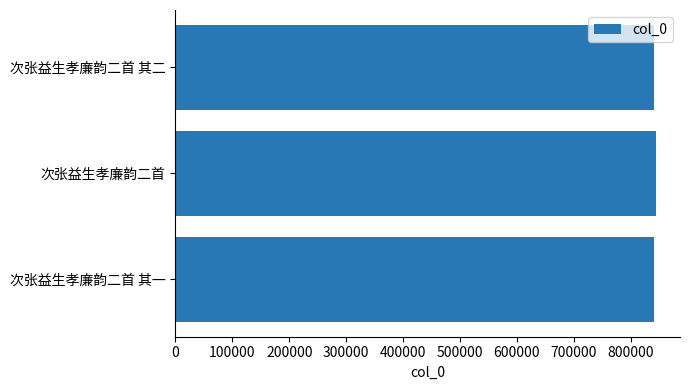

What is the sum of all values?

2527894